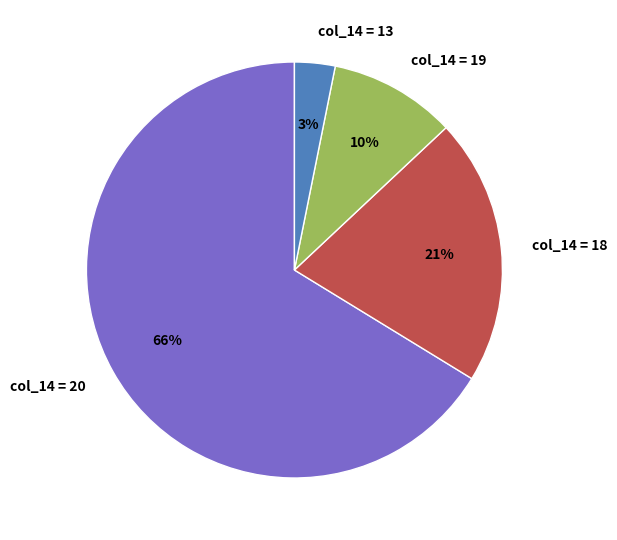

Which category accounts for the majority?

col_14 = 20